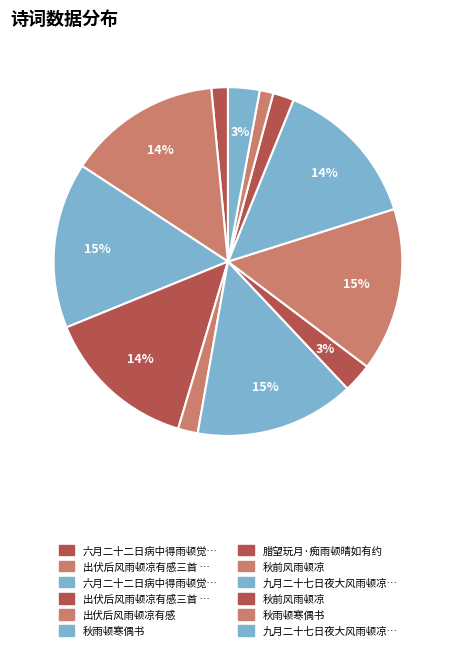

How many segments does this pie chart have?

12